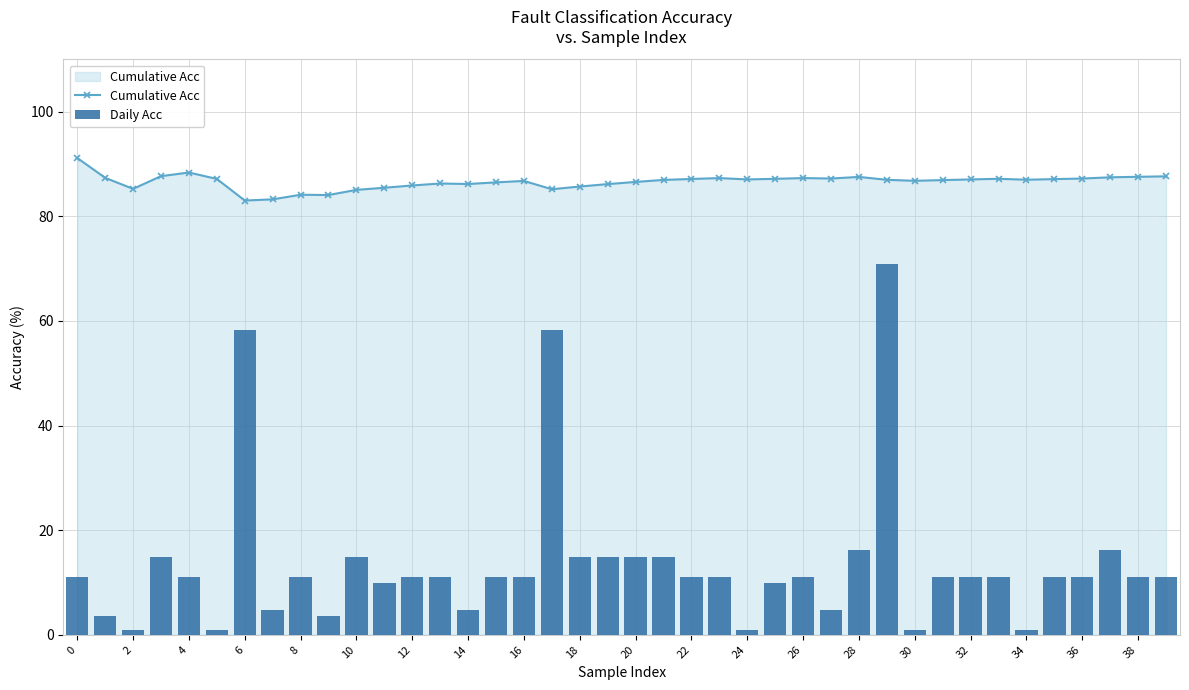

What is the minimum value for Cumulative Acc?

83.0